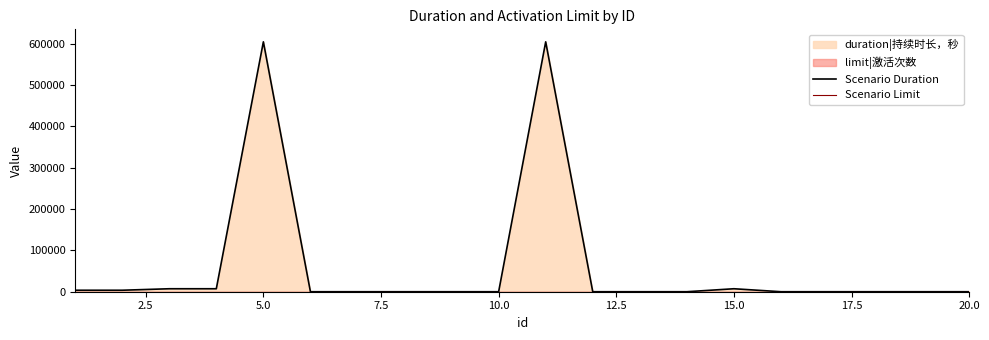

What is the maximum value shown in the chart?

604800